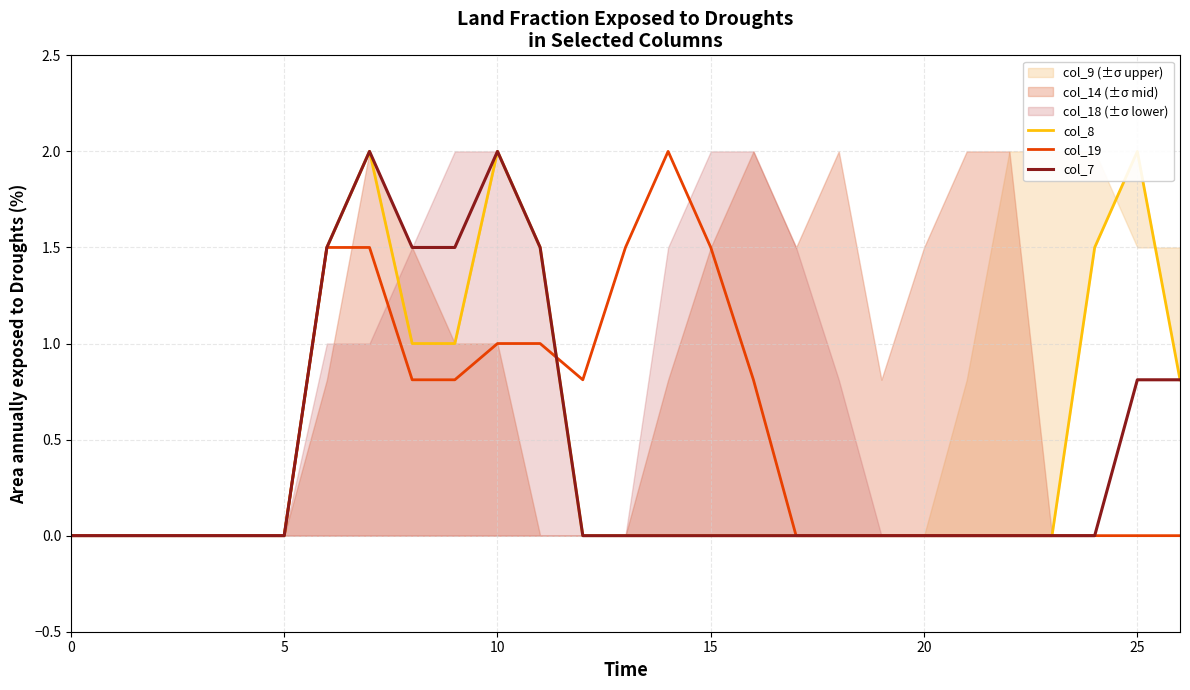

The value of col_19 at 15 is 0.7. True or false?

False